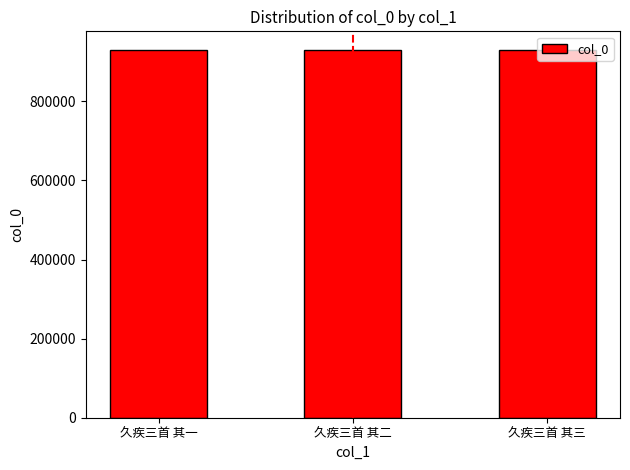

What is the smallest value displayed?

930517